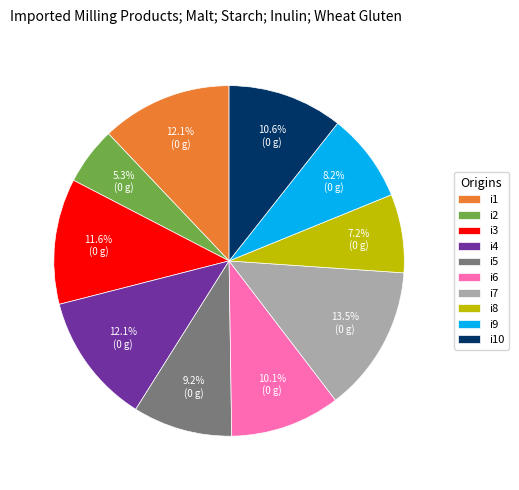

What percentage is NOT represented by i6?

89.9%